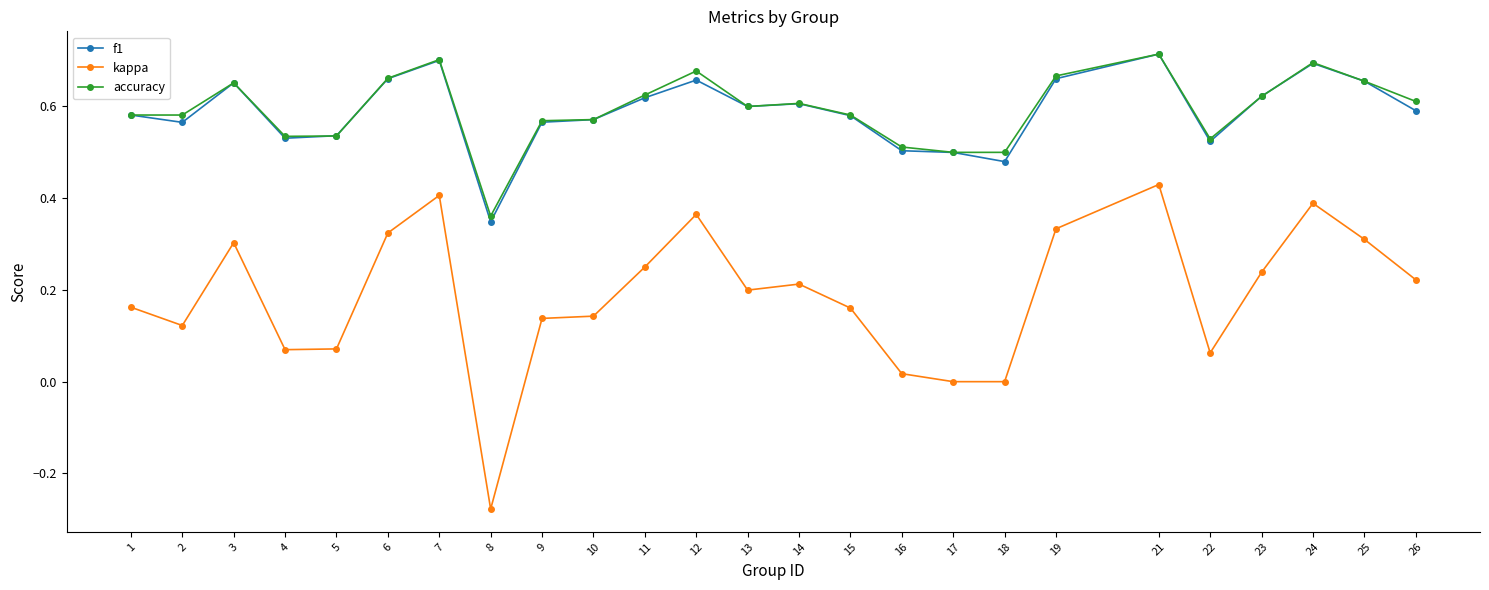

At which category is the sum across all series the highest?

21